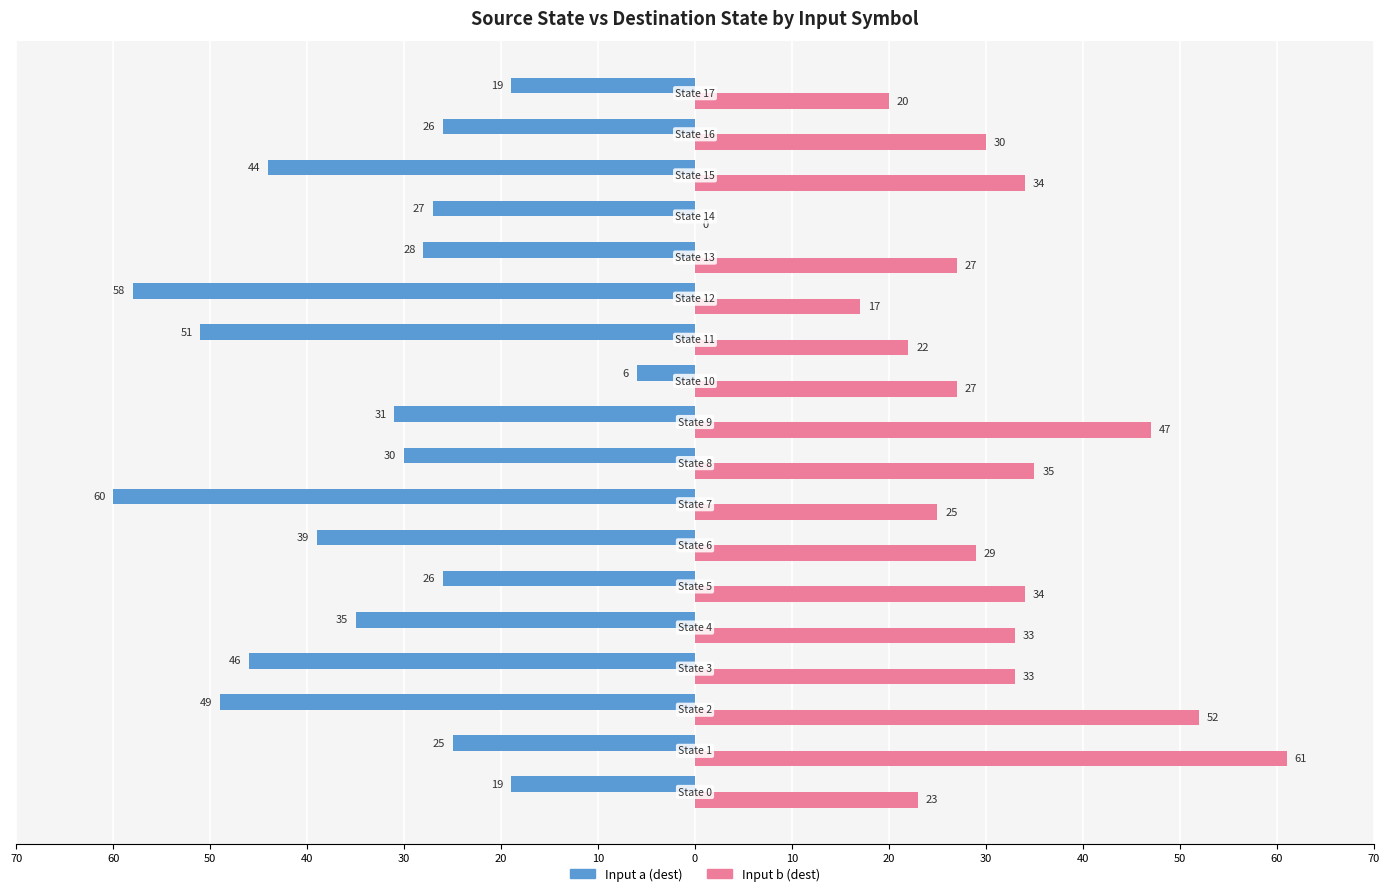

What are all the series names shown in the legend?

Input a (dest), Input b (dest)